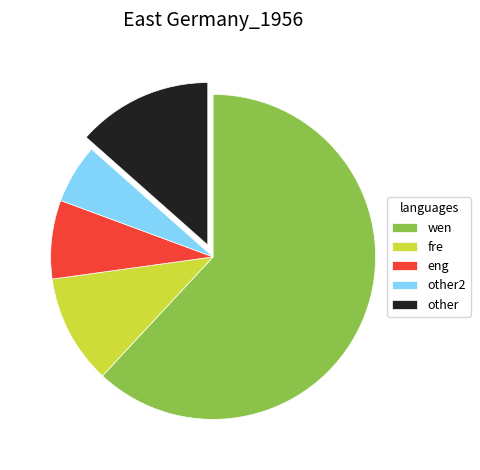

Which category has the smallest portion of the pie?

other2